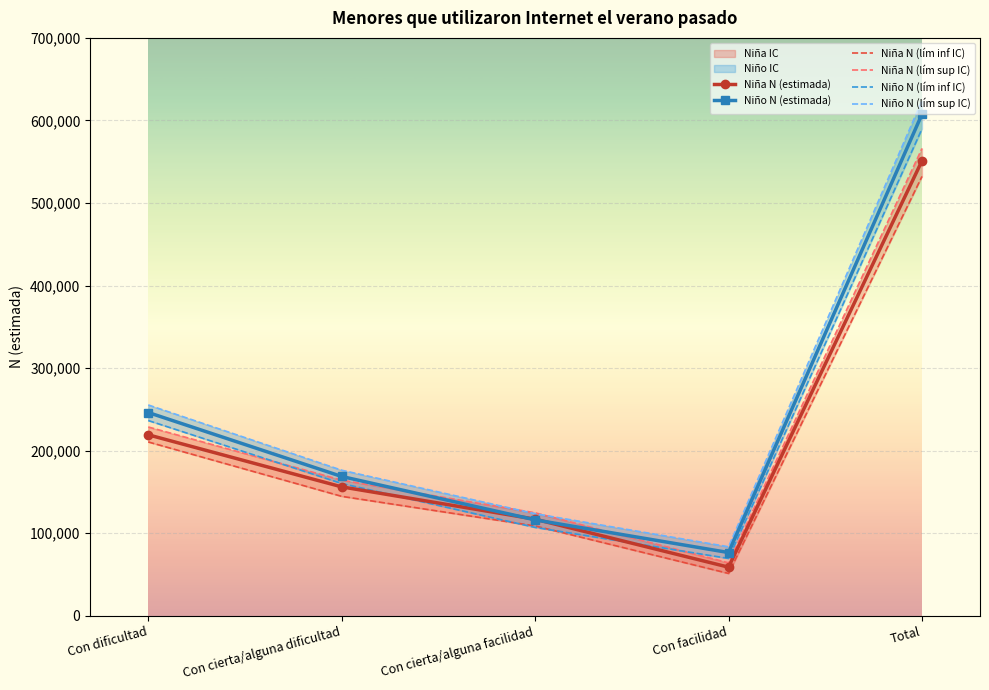

What is the total value across all series at Con cierta/alguna dificultad?

970152